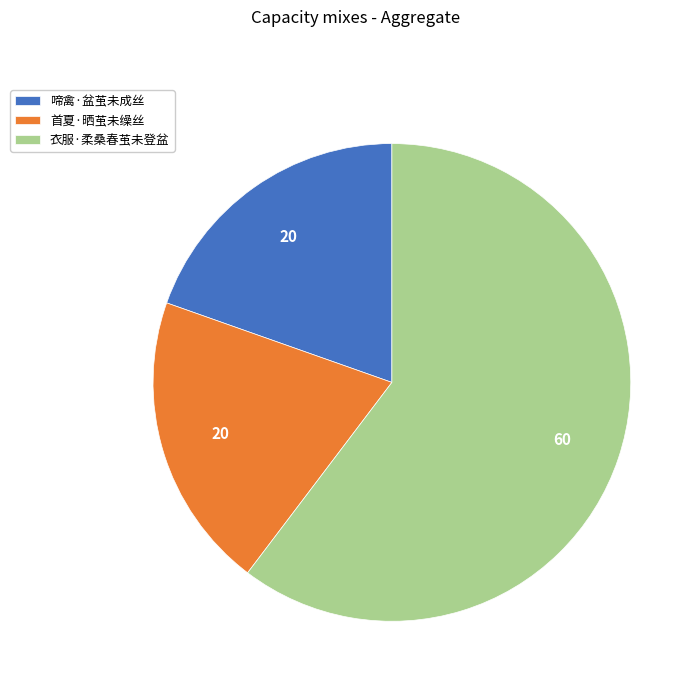

How many segments does this pie chart have?

3